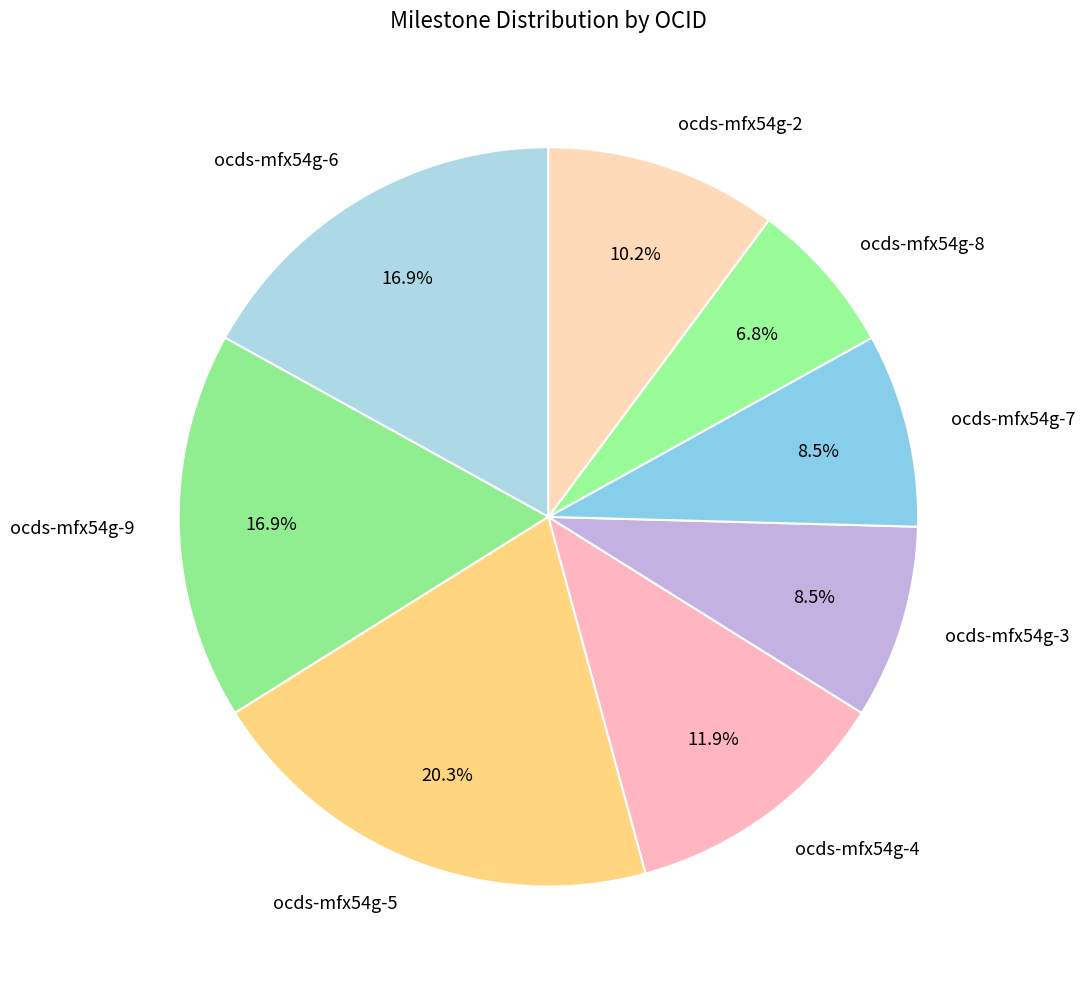

Does any single category account for the majority?

No